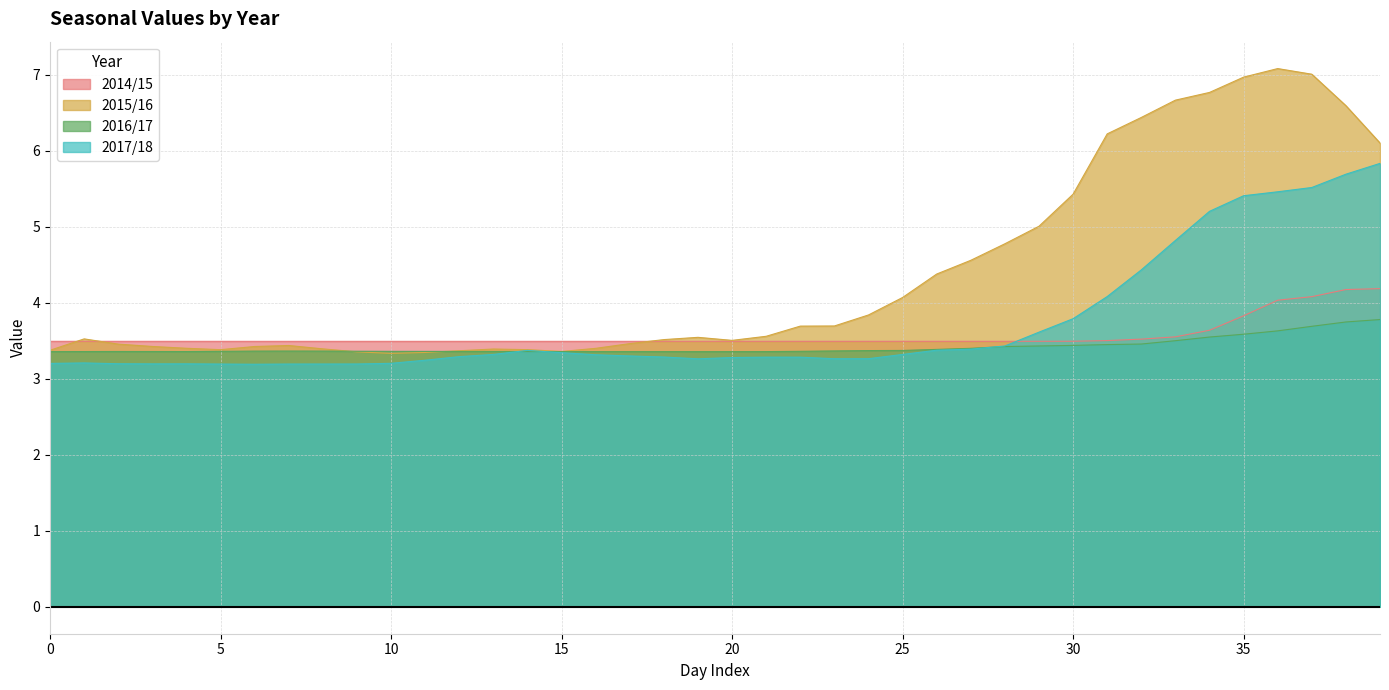

What are all the series names shown in the legend?

2014/15, 2015/16, 2016/17, 2017/18